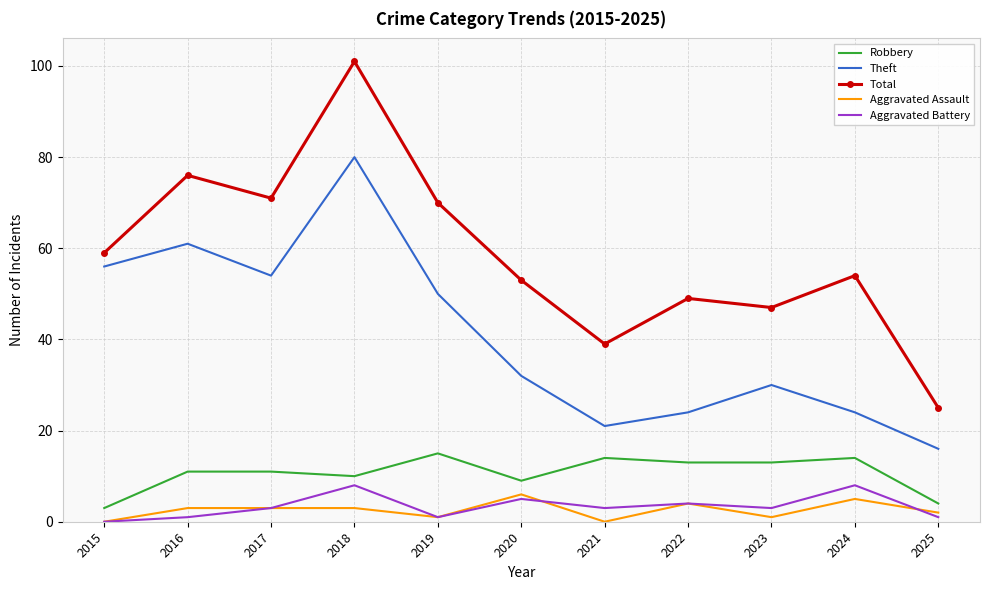

What is the difference between the maximum and minimum values in the Aggravated Battery series?

8